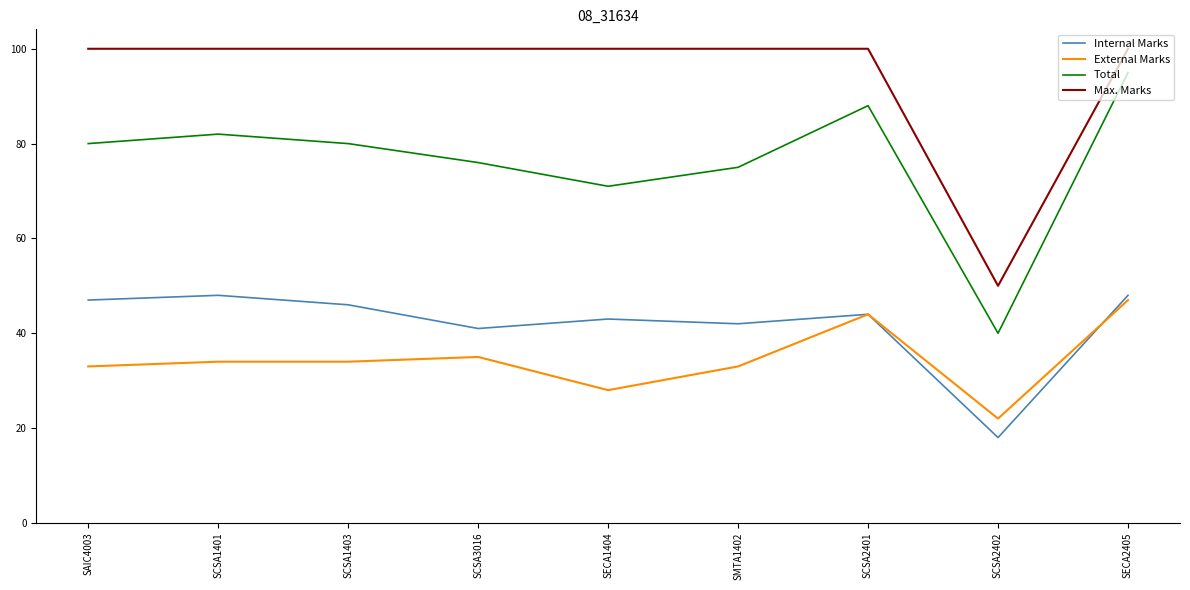

Which series has the widest spread of values?

Total